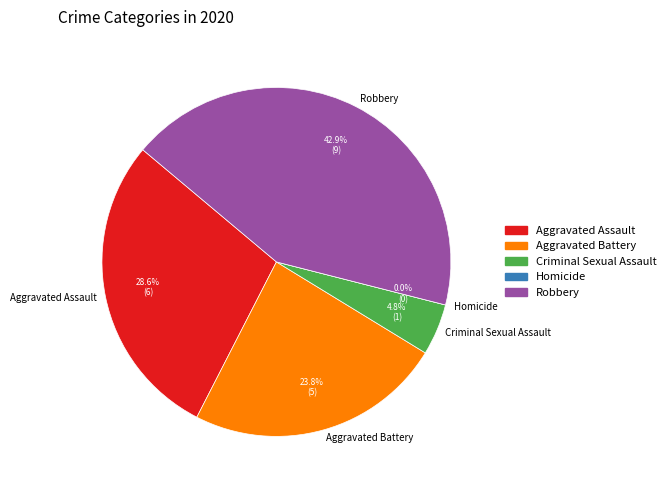

Which category has the smallest portion of the pie?

Homicide